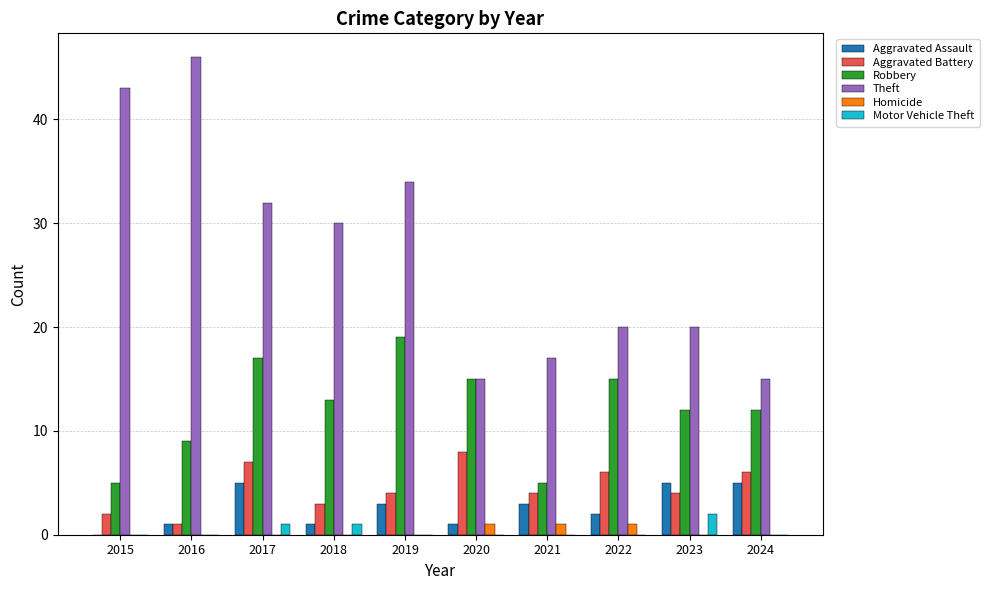

Reading left to right, list all the values displayed in this chart.

Aggravated Assault: 0	1	5	1	3	1	3	2	5	5
Aggravated Battery: 2	1	7	3	4	8	4	6	4	6
Robbery: 5	9	17	13	19	15	5	15	12	12
Theft: 43	46	32	30	34	15	17	20	20	15
Homicide: 0	0	0	0	0	1	1	1	0	0
Motor Vehicle Theft: 0	0	1	1	0	0	0	0	2	0